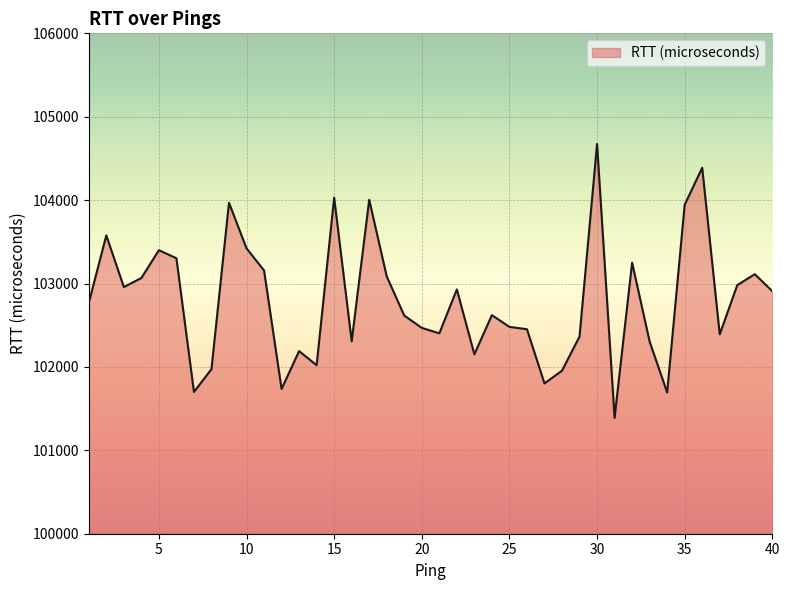

What is the greatest value displayed?

104673